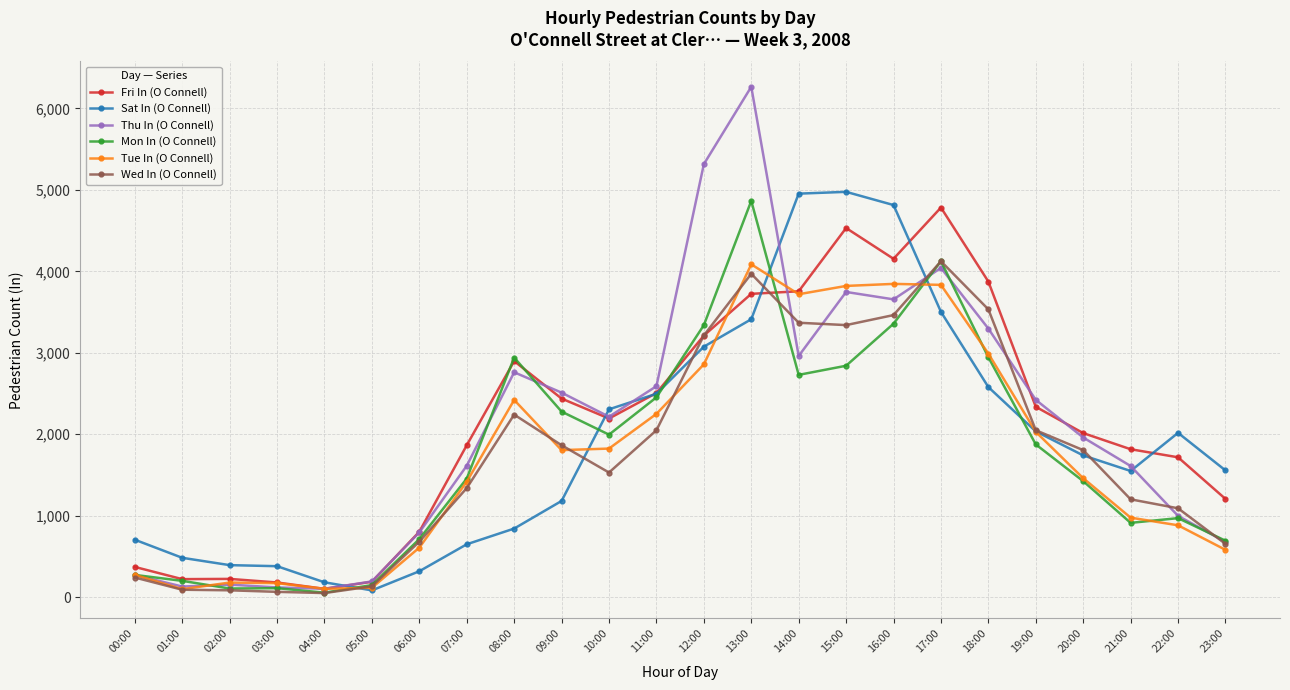

What is the smallest value displayed?

50